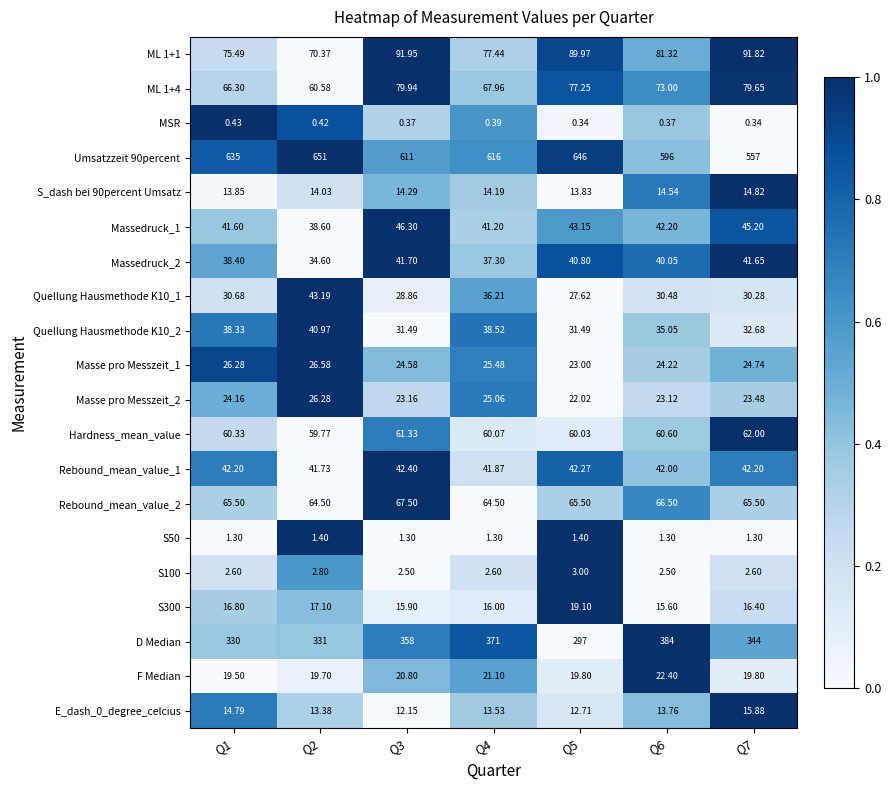

Is the value of Massedruck_2 at Q6 greater than the value of Rebound_mean_value_1 at Q1?

No